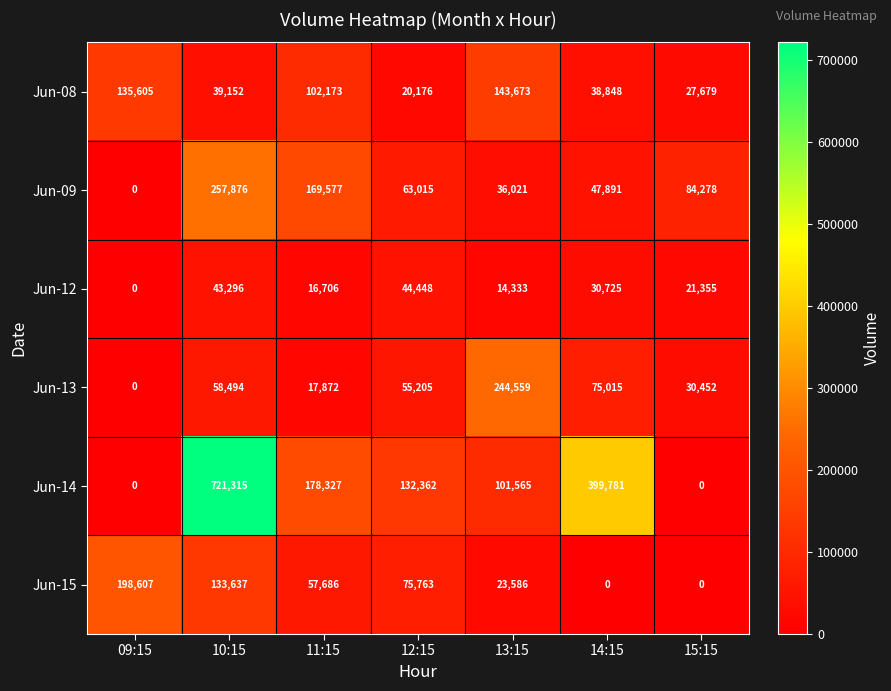

What is the difference between the maximum and minimum values in the Jun-12 series?

44448